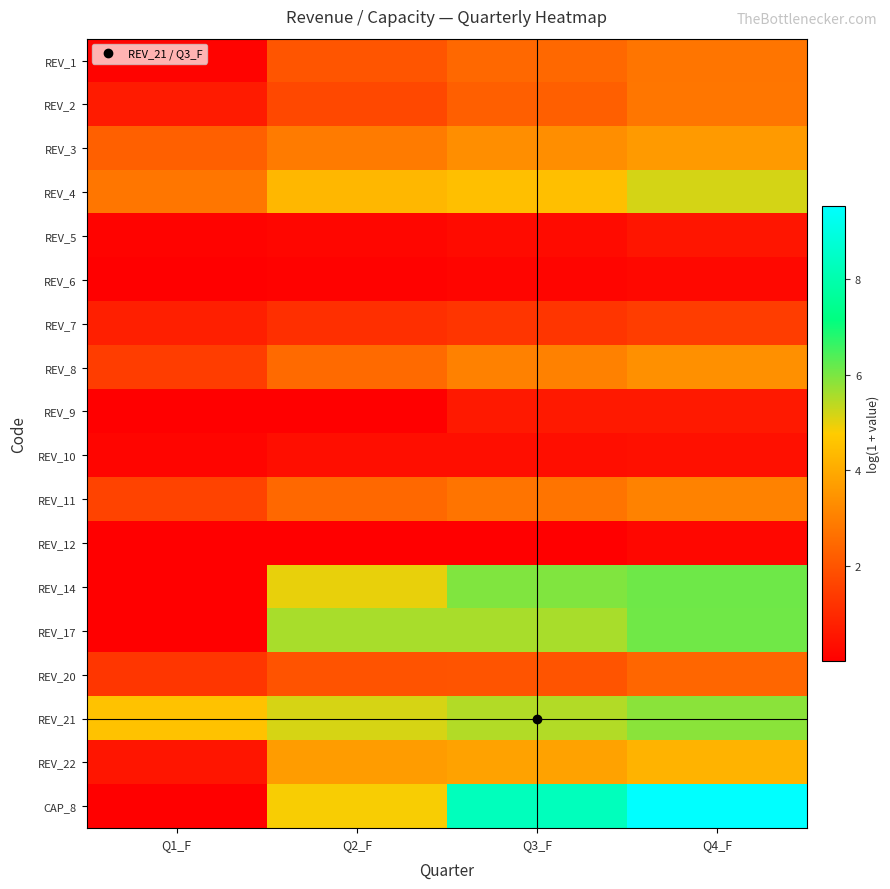

Reading left to right, extract all data points from this chart.

REV_1: Q1_F=0.1	Q2_F=2.0	Q3_F=2.4	Q4_F=2.7
REV_2: Q1_F=0.6	Q2_F=1.7	Q3_F=2.2	Q4_F=2.8
REV_3: Q1_F=2.3	Q2_F=2.9	Q3_F=3.3	Q4_F=3.6
REV_4: Q1_F=2.8	Q2_F=4.3	Q3_F=4.5	Q4_F=5.2
REV_5: Q1_F=0.1	Q2_F=0.2	Q3_F=0.3	Q4_F=0.5
REV_6: Q1_F=0.0	Q2_F=0.1	Q3_F=0.1	Q4_F=0.2
REV_7: Q1_F=0.8	Q2_F=1.1	Q3_F=1.2	Q4_F=1.4
REV_8: Q1_F=1.4	Q2_F=2.5	Q3_F=3.0	Q4_F=3.4
REV_9: Q1_F=0.0	Q2_F=0.0	Q3_F=0.6	Q4_F=0.6
REV_10: Q1_F=0.1	Q2_F=0.3	Q3_F=0.3	Q4_F=0.4
REV_11: Q1_F=1.6	Q2_F=2.5	Q3_F=2.7	Q4_F=3.0
REV_12: Q1_F=0.0	Q2_F=0.0	Q3_F=0.0	Q4_F=0.2
REV_14: Q1_F=0.0	Q2_F=5.0	Q3_F=6.0	Q4_F=6.1
REV_17: Q1_F=0.0	Q2_F=5.6	Q3_F=5.6	Q4_F=6.1
REV_20: Q1_F=1.3	Q2_F=1.9	Q3_F=2.0	Q4_F=2.4
REV_21: Q1_F=4.5	Q2_F=5.1	Q3_F=5.5	Q4_F=5.9
REV_22: Q1_F=0.5	Q2_F=3.7	Q3_F=3.8	Q4_F=4.2
CAP_8: Q1_F=0.0	Q2_F=4.8	Q3_F=8.3	Q4_F=9.5